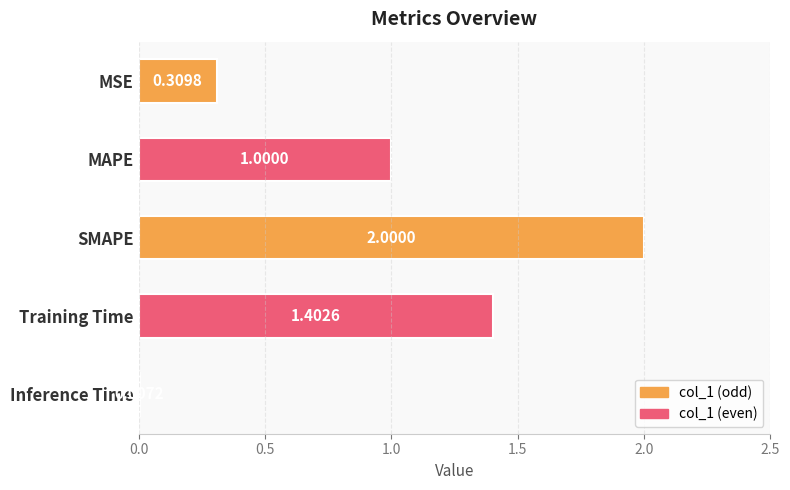

Which category has the highest value across all series?

SMAPE